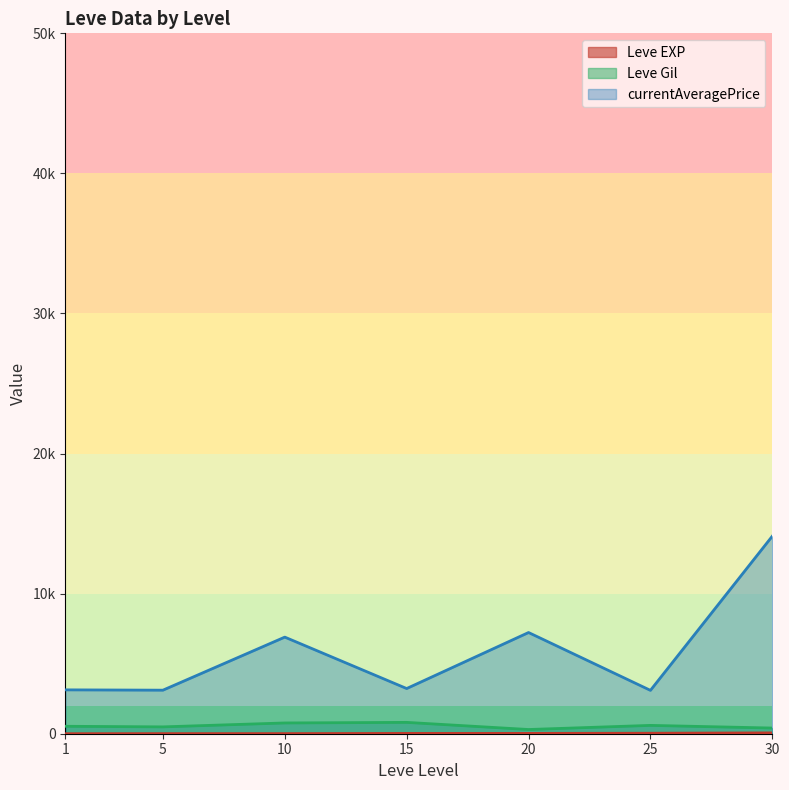

At which category is the sum across all series the highest?

30